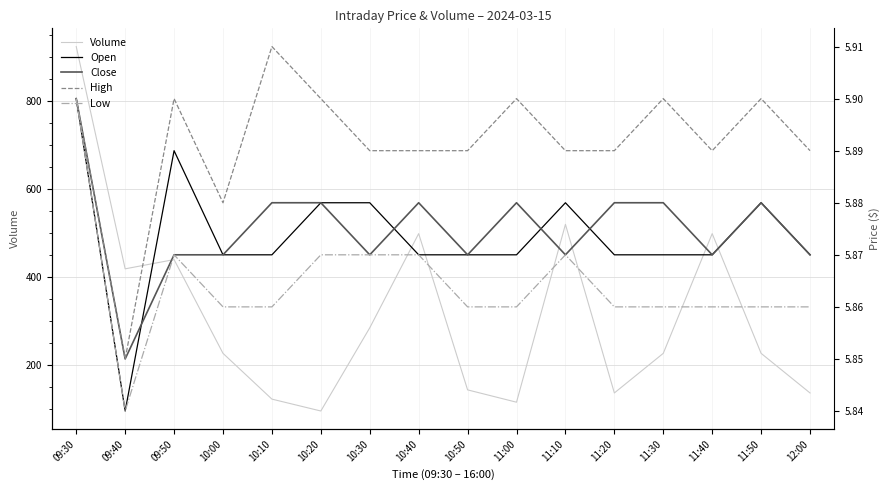

True or false: Low has a value of 8.2 at 09:40.

False